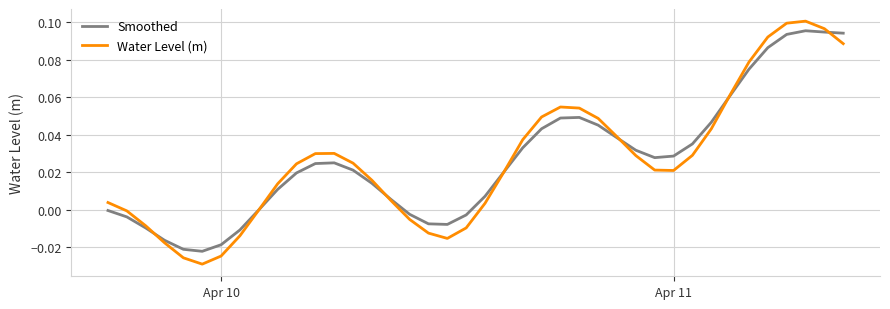

Count the number of categories in the chart.

40